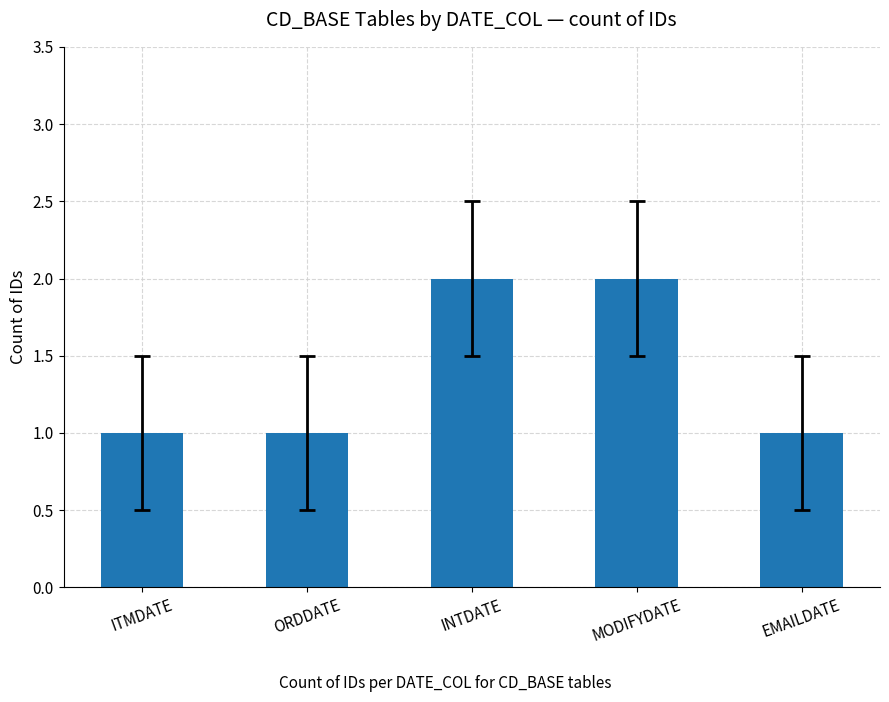

What is the ratio of the value at ORDDATE to the value at MODIFYDATE?

0.5